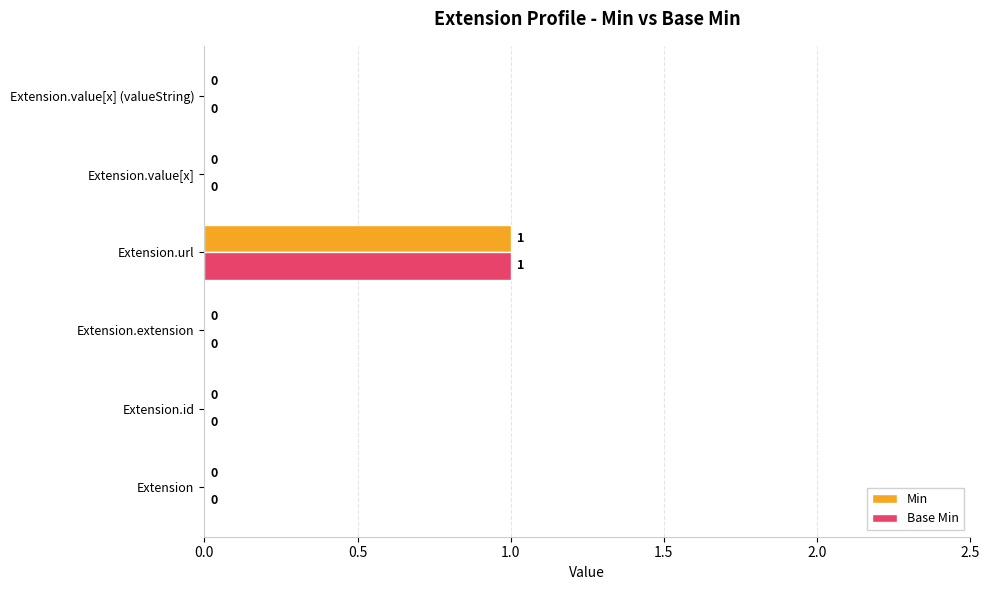

At which category is the sum across all series the highest?

Extension.url